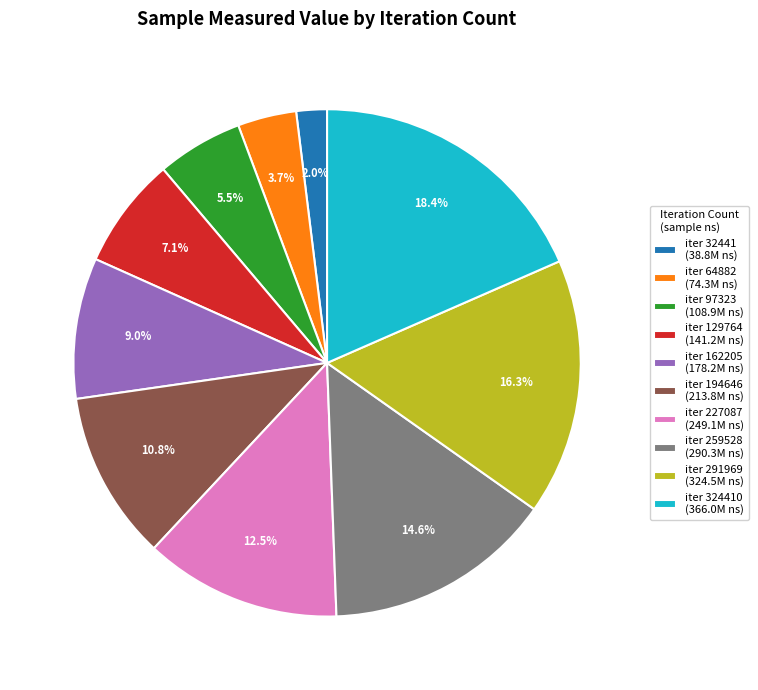

Which slice is the smallest?

iter 32441 (38.8M ns)